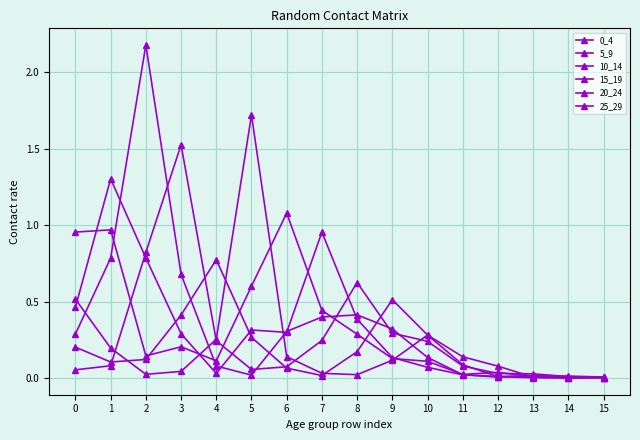

What is the difference between the maximum and minimum values in the 10_14 series?

2.2